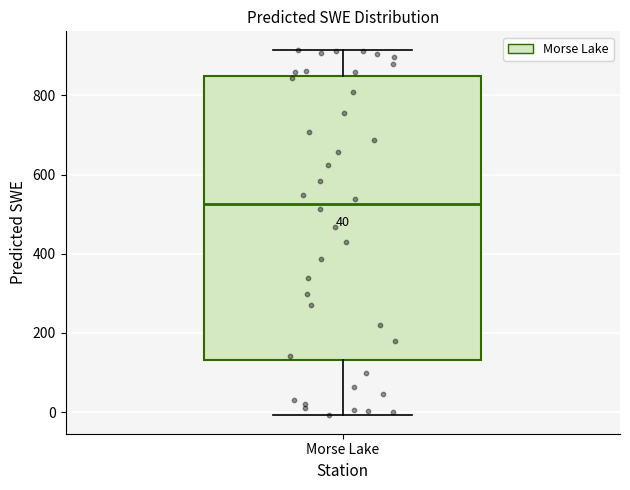

Where does the upper whisker of the box for Morse Lake end on the y-axis? The values are not printed on the chart, so give them approximately, as read against the axis.

920